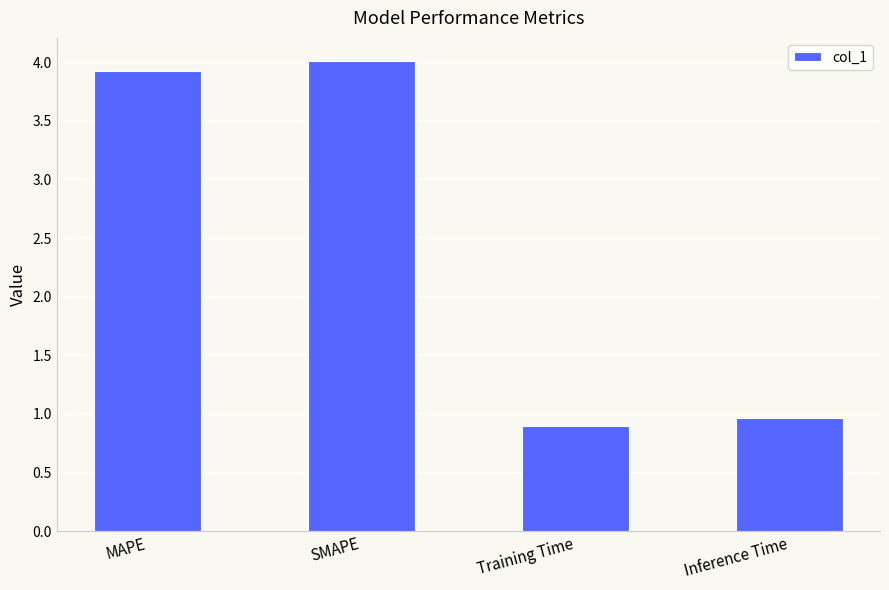

What value does the data have at MAPE?

3.9